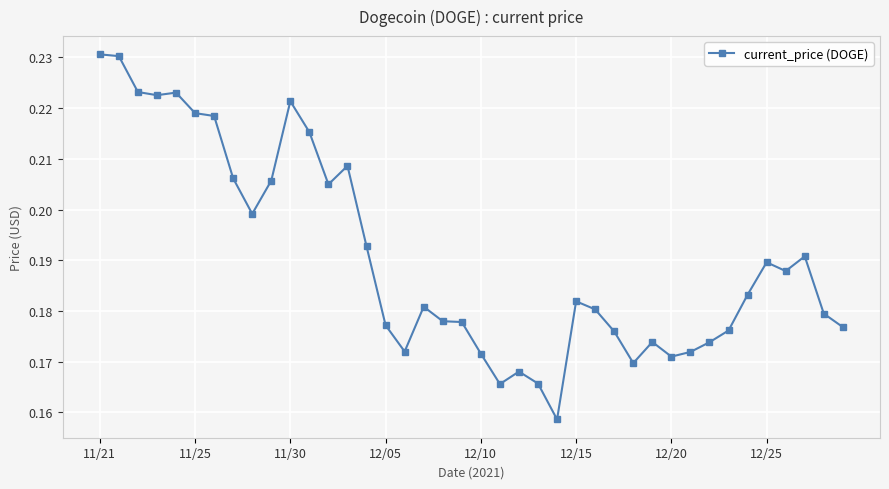

True or false: the data has more than 1 interior local peaks.

True